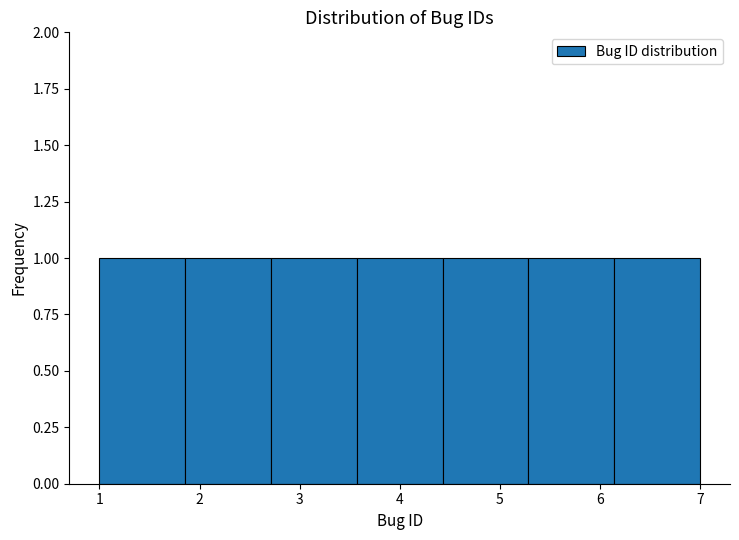

Reading left to right, list every bar in this chart as the range it spans on the x-axis followed by its height. Neither the bar edges nor the heights are printed on the chart, so give them approximately, as read against the axes.

1.0 to 1.9: 1
1.9 to 2.7: 1
2.7 to 3.6: 1
3.6 to 4.4: 1
4.4 to 5.3: 1
5.3 to 6.1: 1
6.1 to 7.0: 1